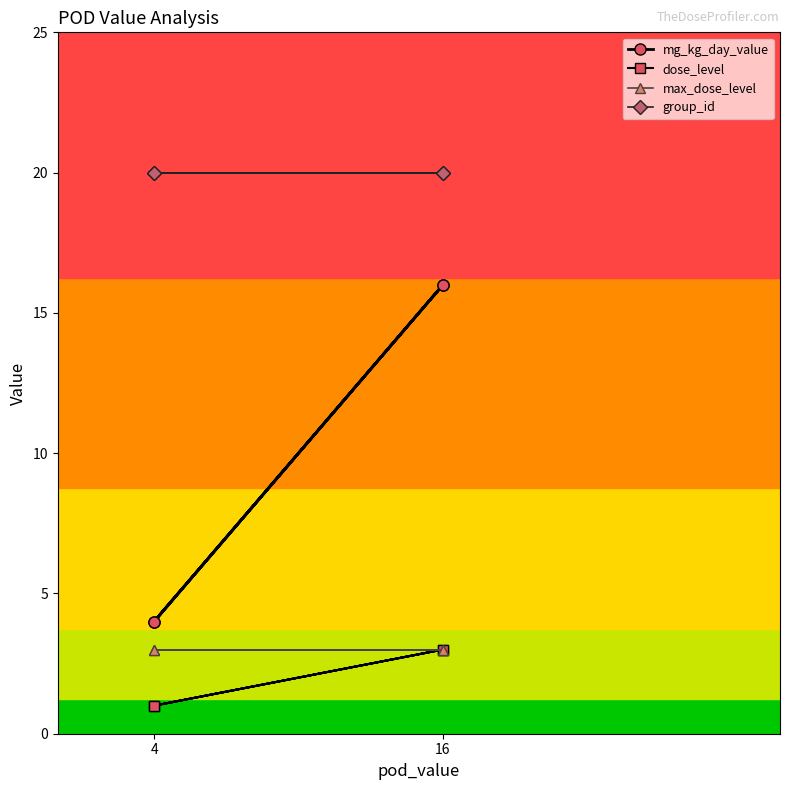

The value of max_dose_level at 4 is 3. True or false?

True